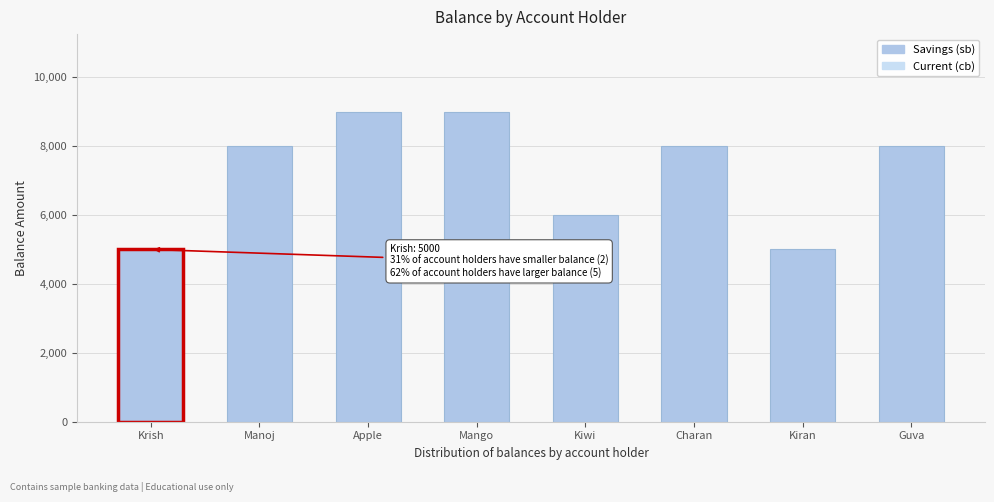

Reading right to left, transcribe all the data shown in this chart.

Guva=8000	Kiran=5000	Charan=8000	Kiwi=6000	Mango=9000	Apple=9000	Manoj=8000	Krish=5000